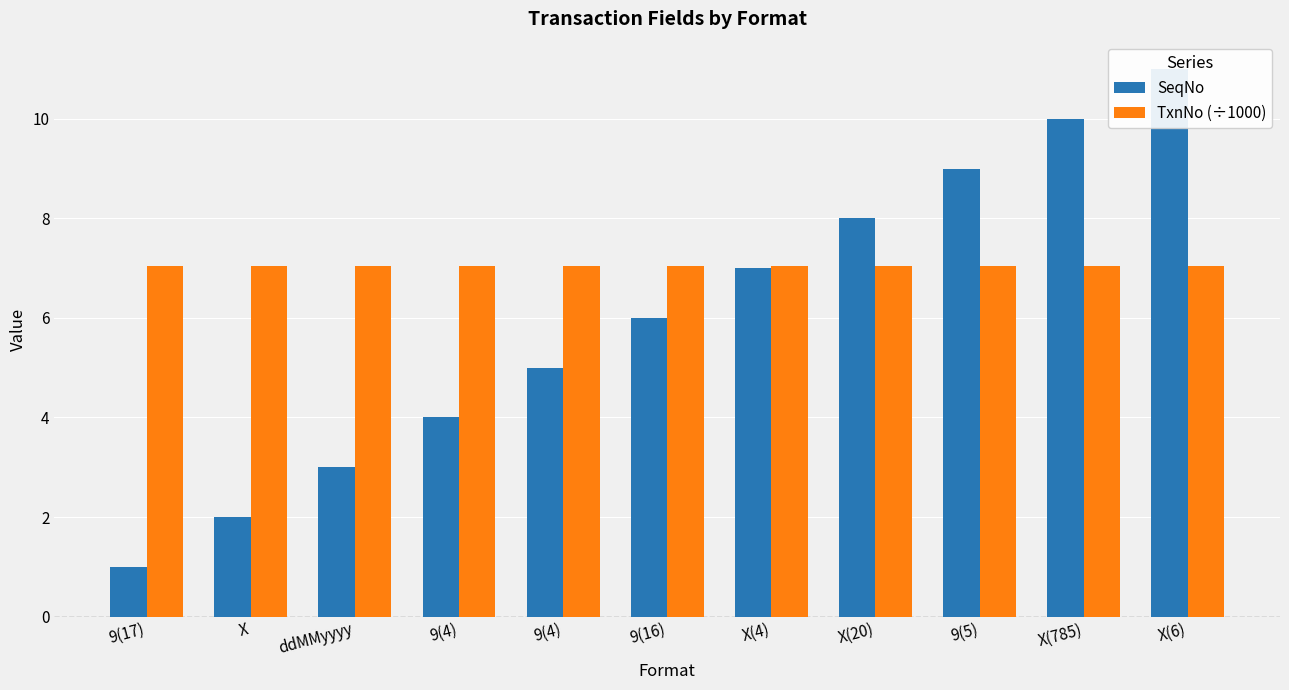

What is the maximum value shown in the chart?

11.0